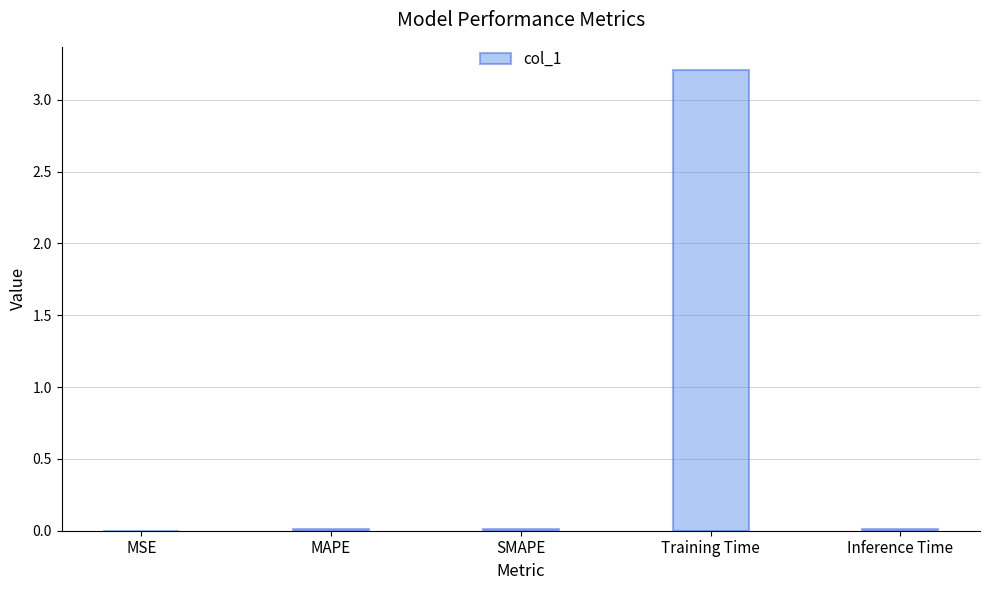

Is it true that the value at Training Time is 4.2?

False